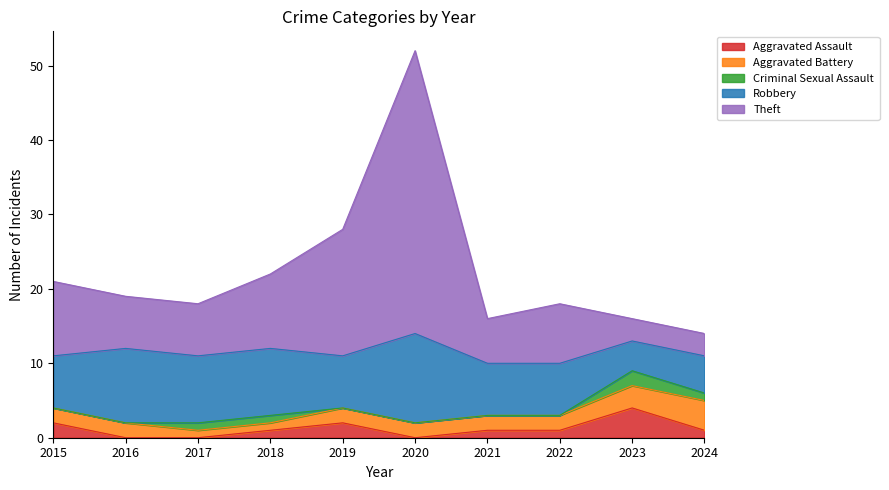

How many lines are shown in the chart?

5